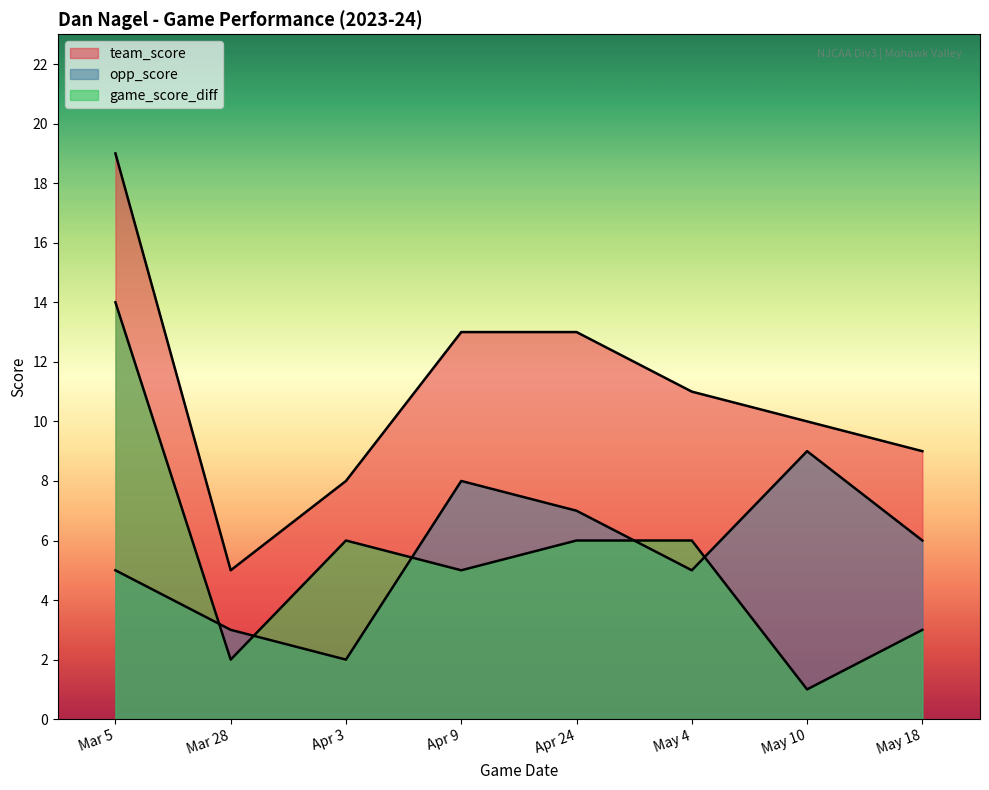

How many lines are shown in the chart?

3